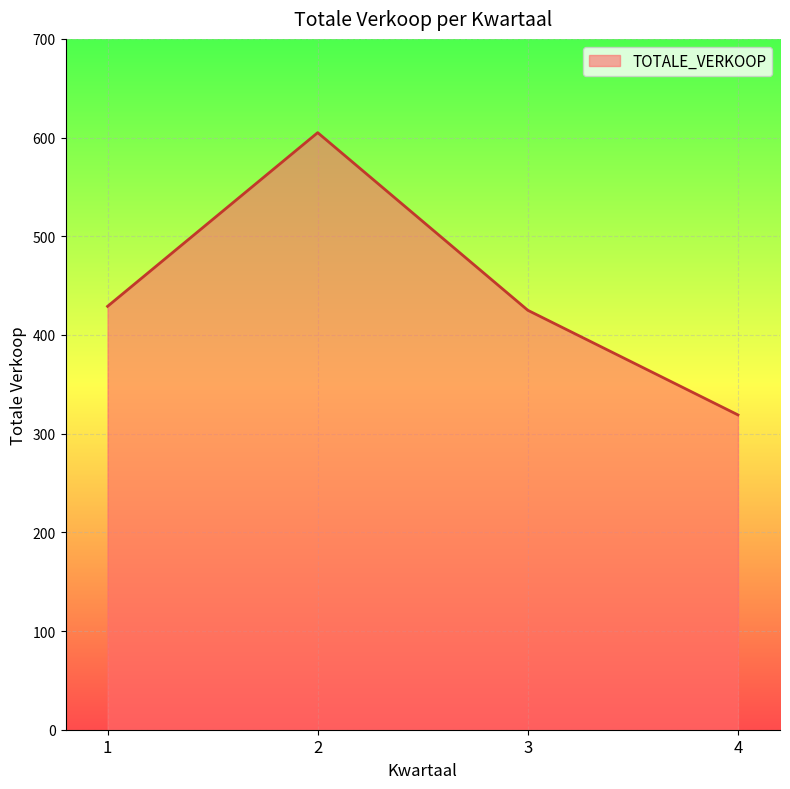

Reading right to left, transcribe all the data shown in this chart.

319	425	605	429